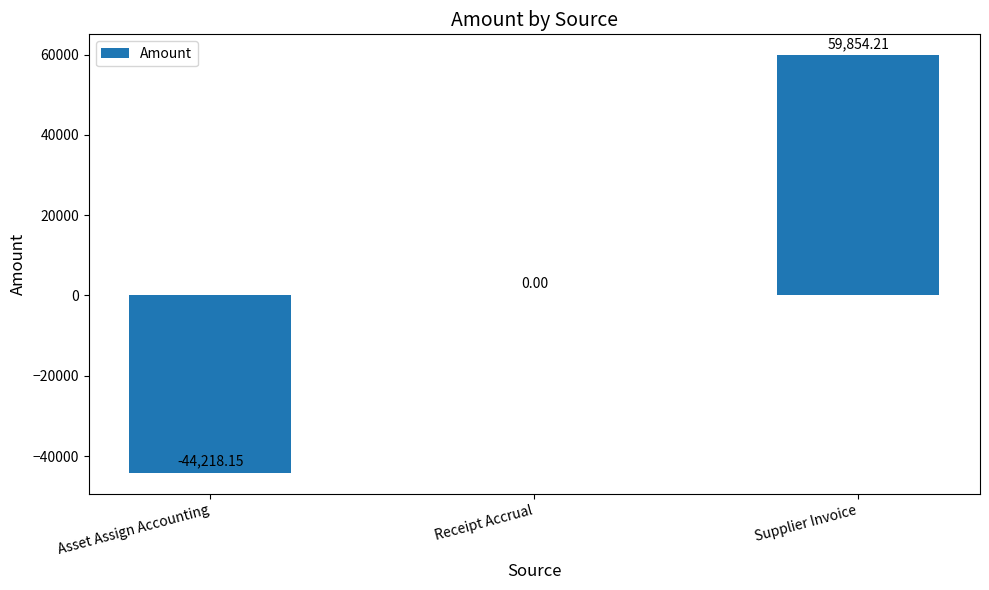

What is the sum of all values?

15636.1